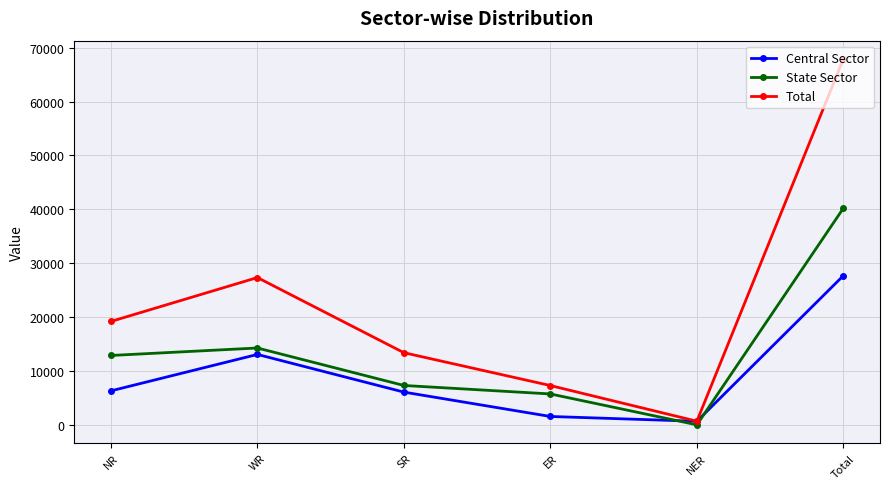

At how many categories does at least one series exceed 64560?

1